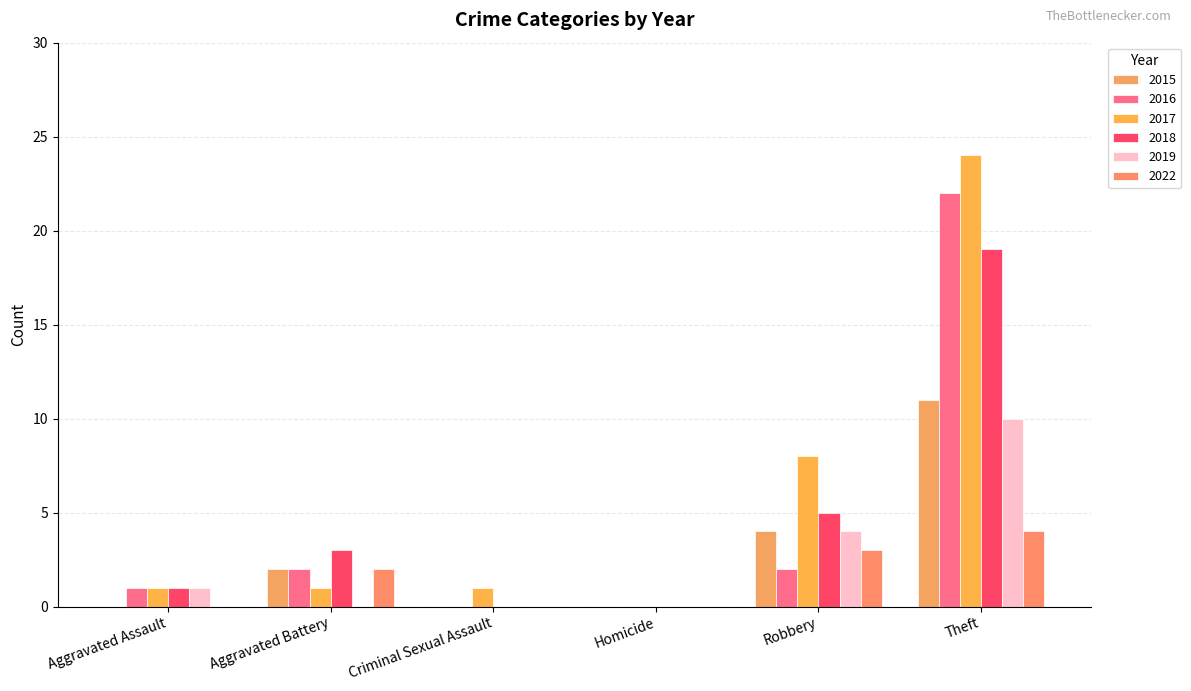

What is the greatest value displayed?

24